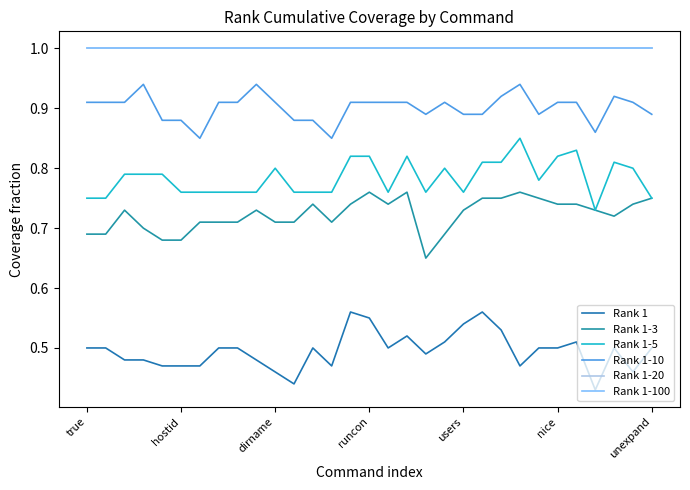

What is the average value of the Rank 1-20 series?

1.0